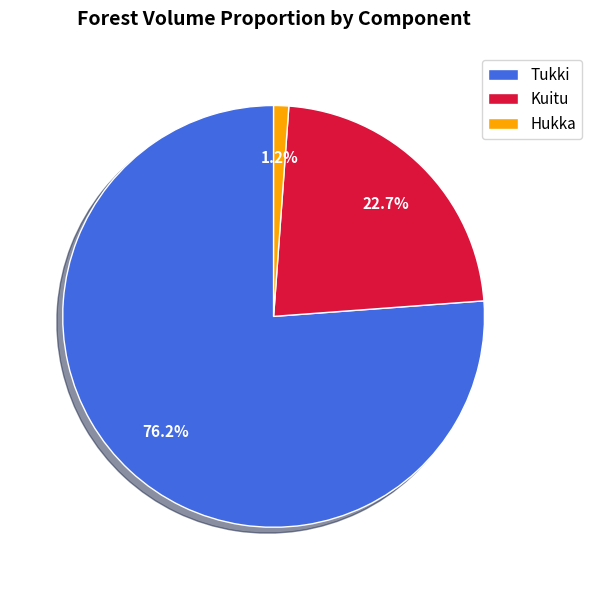

Count the number of slices in the pie.

3